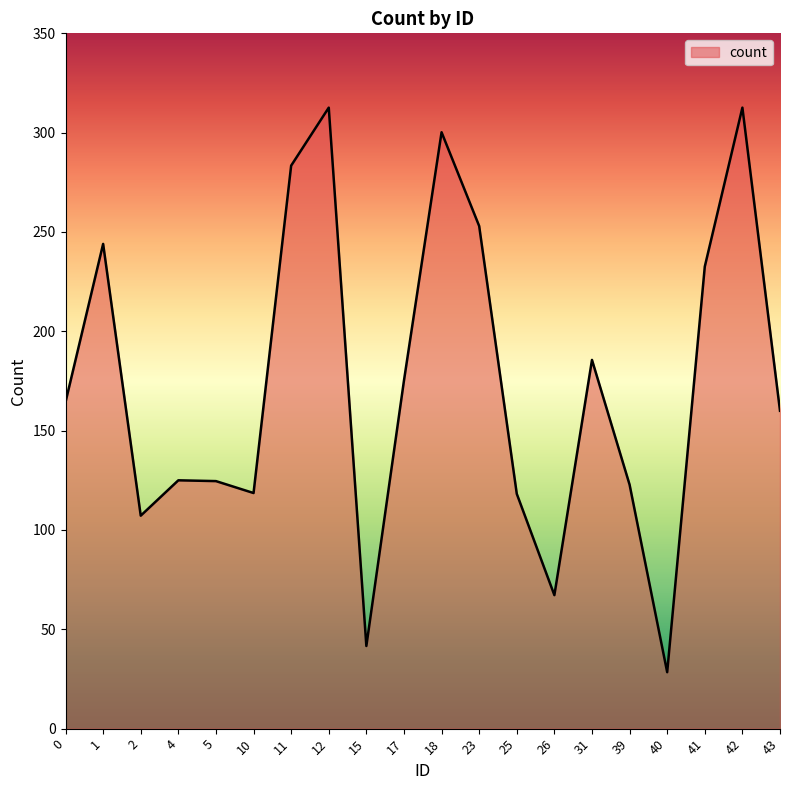

What is the difference between the maximum and minimum values?

284.2